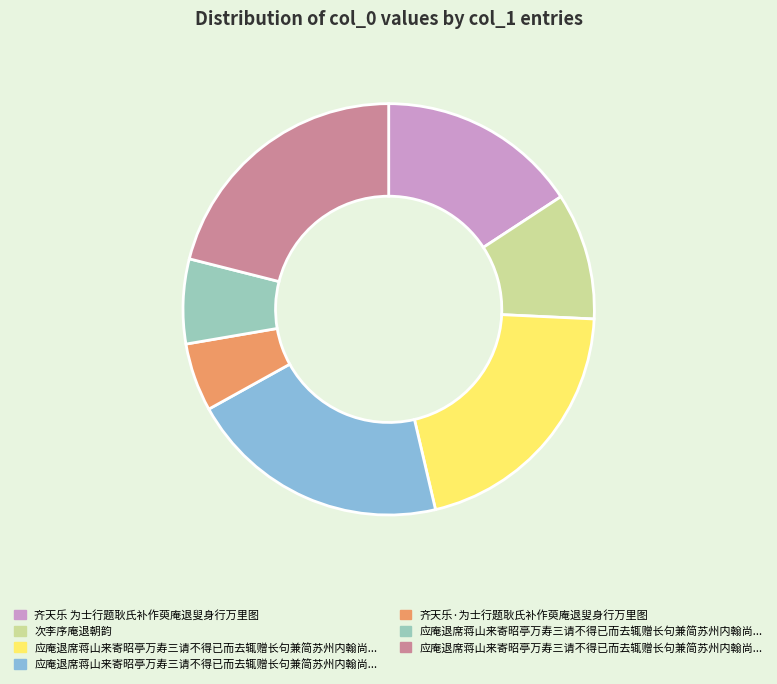

Is there a majority slice in this chart?

No